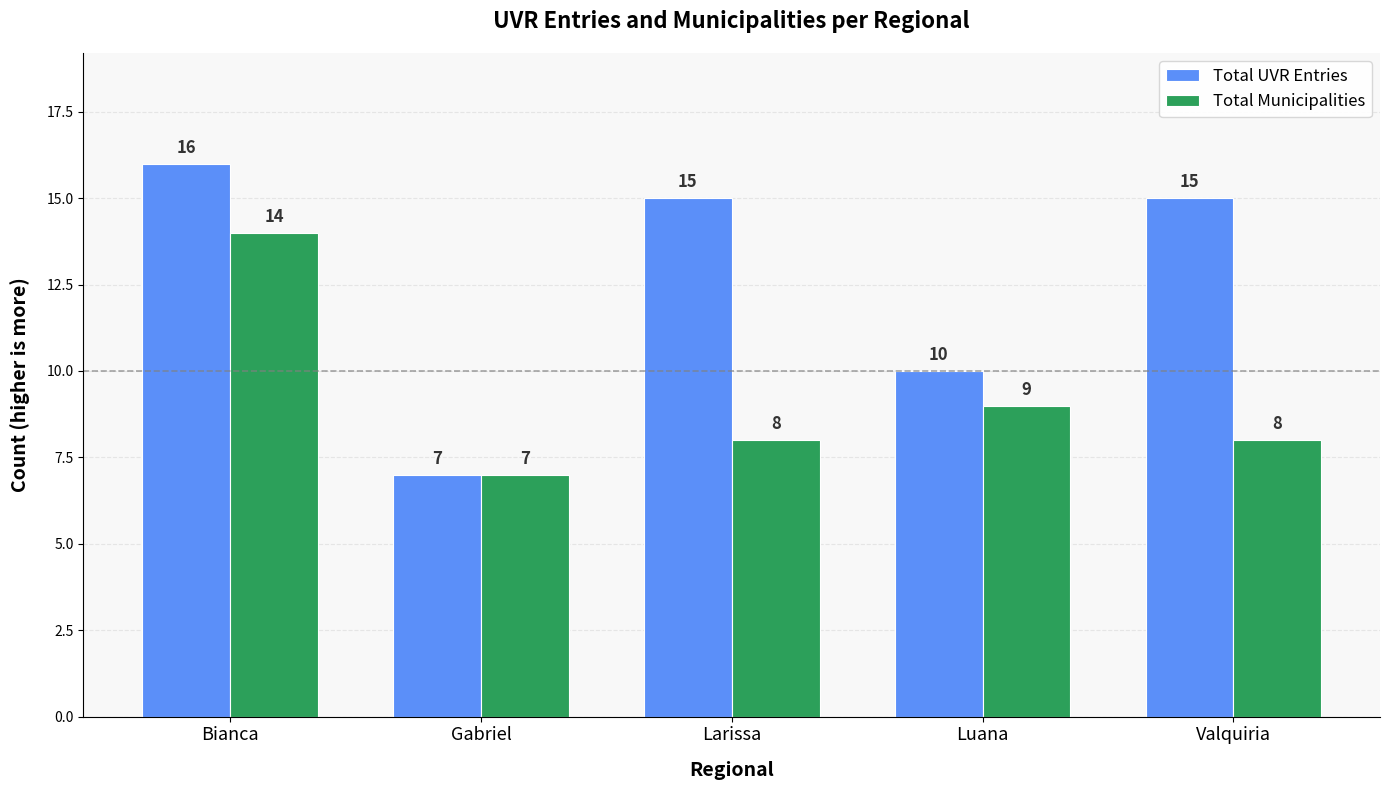

Which label corresponds to the smallest value in the chart?

Gabriel